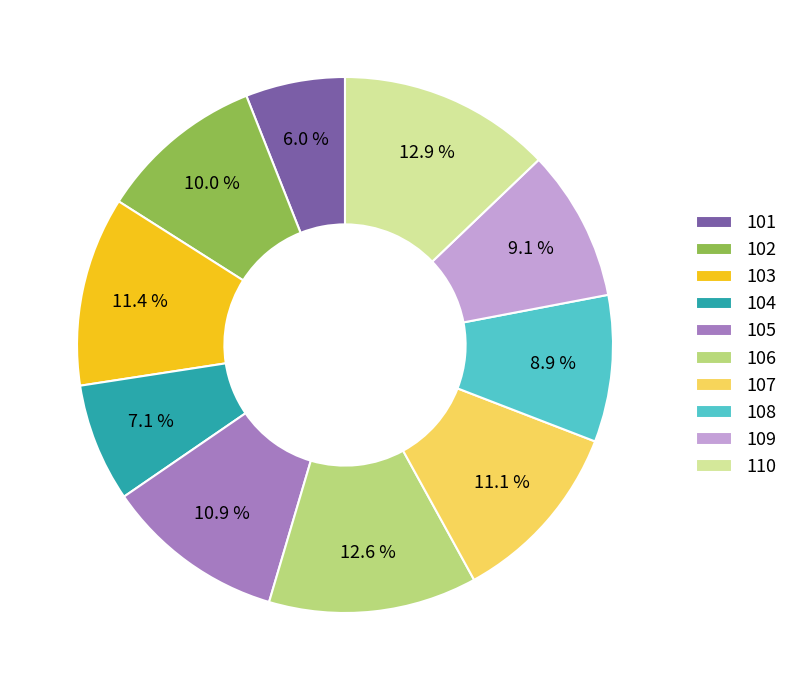

To the nearest percent, what is the difference between the largest and smallest slice percentages?

7%